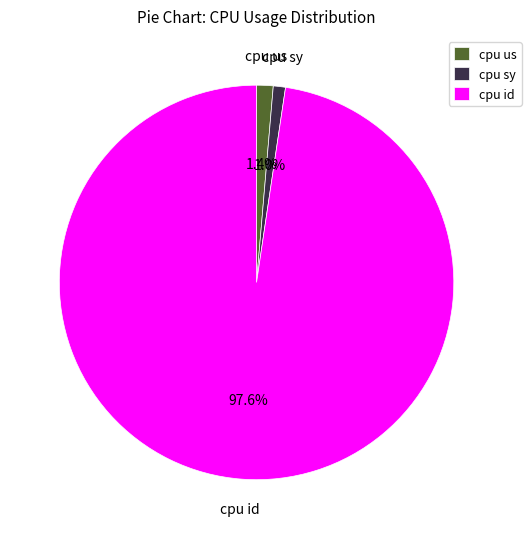

How many slices are in this pie chart?

3